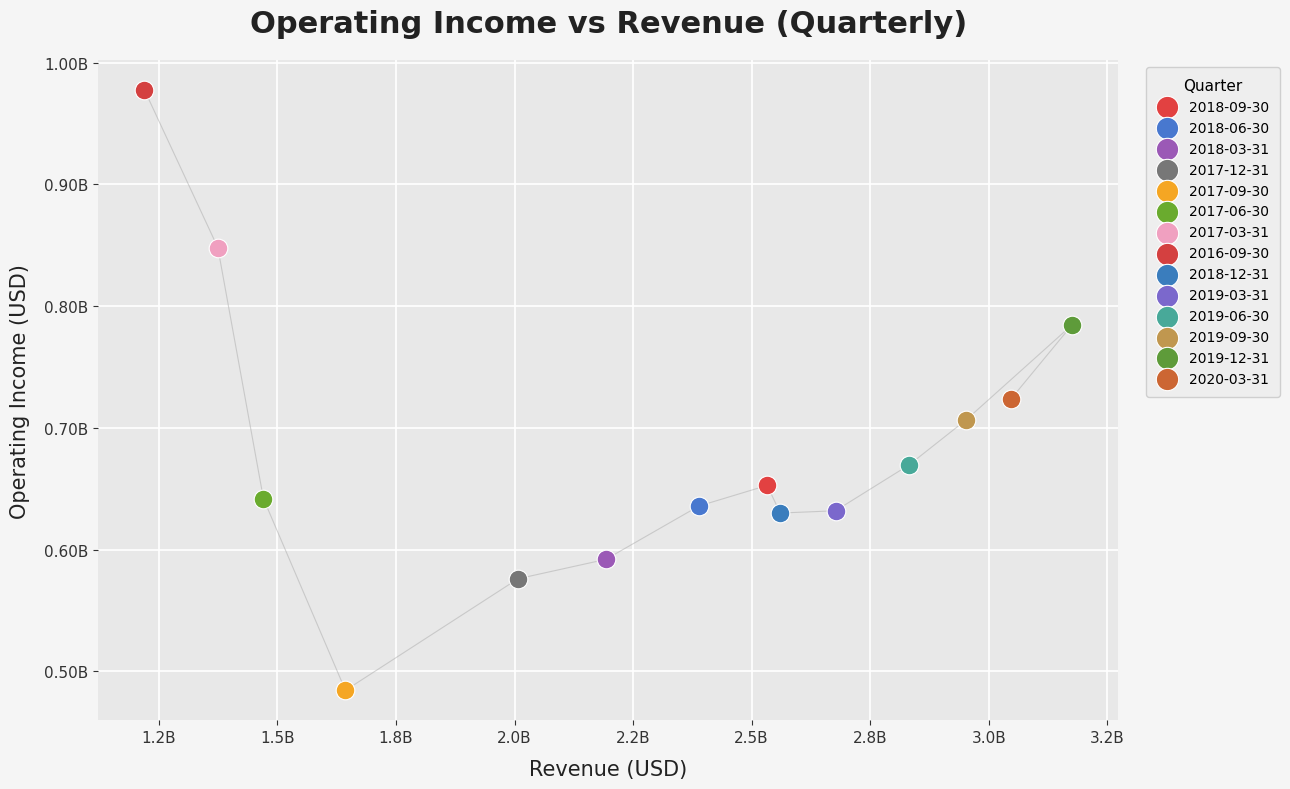

What are all the series names shown in the legend?

2018-09-30, 2018-06-30, 2018-03-31, 2017-12-31, 2017-09-30, 2017-06-30, 2017-03-31, 2016-09-30, 2018-12-31, 2019-03-31, 2019-06-30, 2019-09-30, 2019-12-31, 2020-03-31